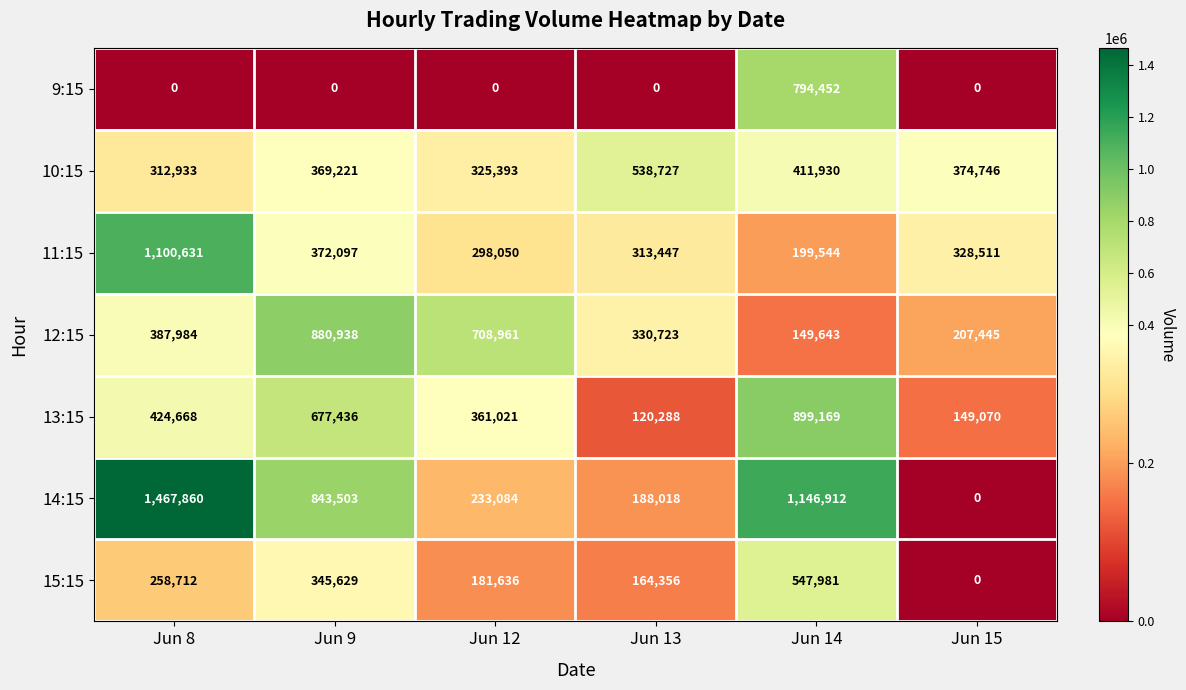

List the series in order of their peak value, highest first.

14:15, 11:15, 13:15, 12:15, 9:15, 15:15, 10:15